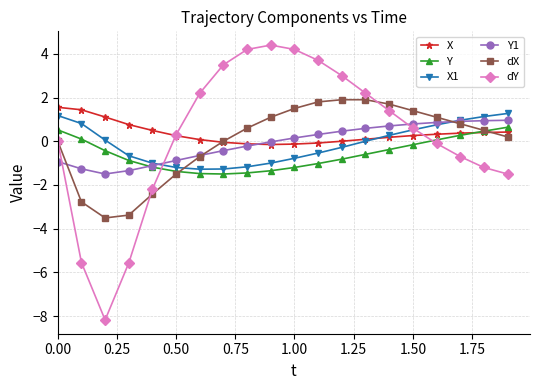

How many lines are shown in the chart?

6